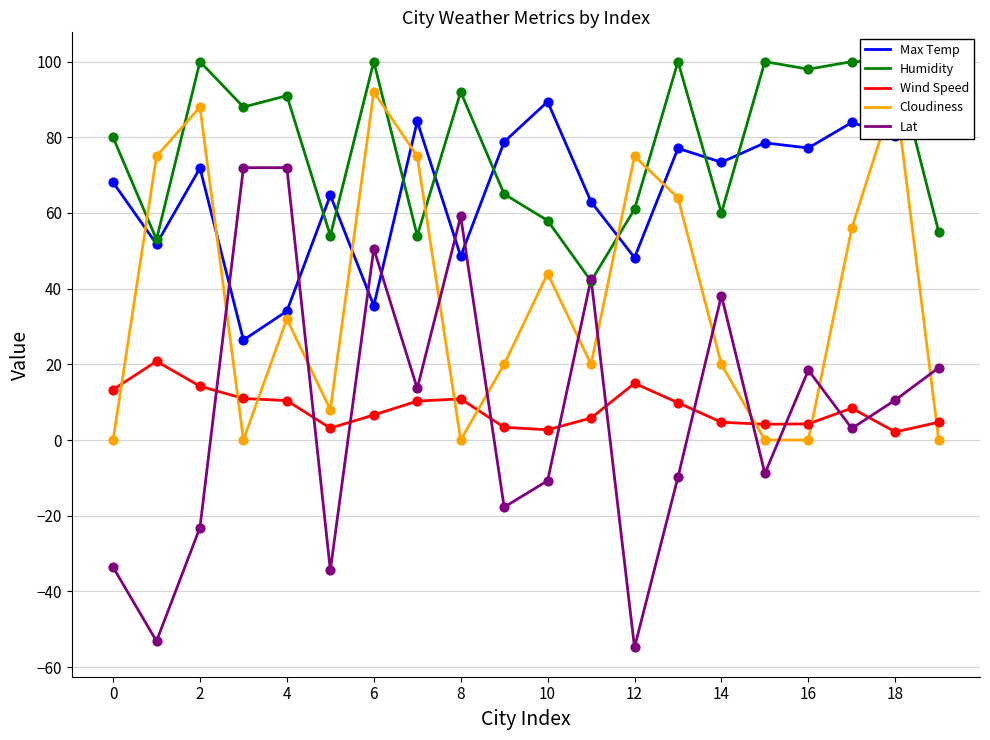

What are all the series names shown in the legend?

Max Temp, Humidity, Wind Speed, Cloudiness, Lat